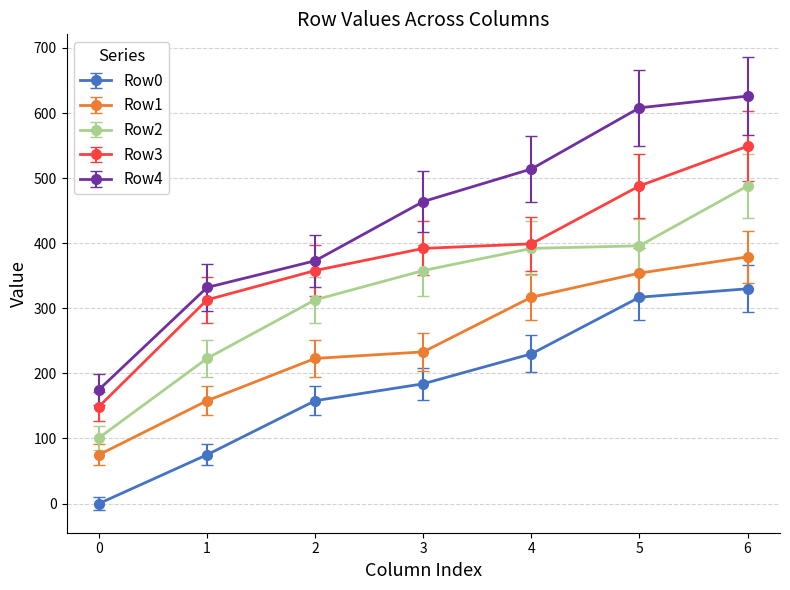

True or false: Row2 and Row0 cross at least once.

False